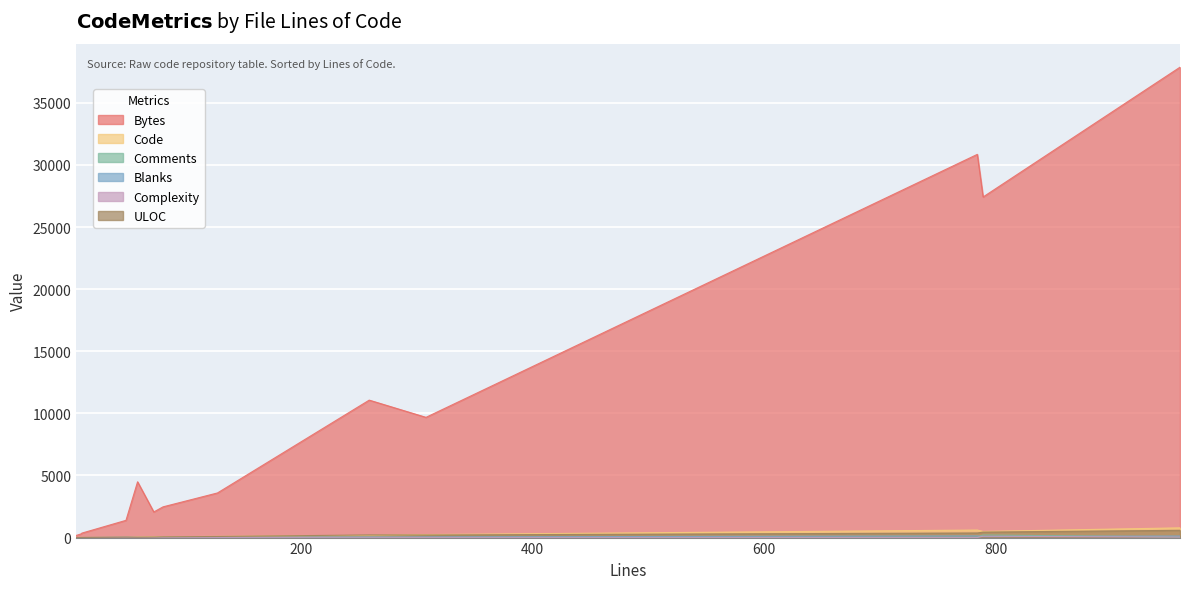

Rank the series by their maximum value, from highest to lowest.

Bytes, Code, ULOC, Comments, Blanks, Complexity